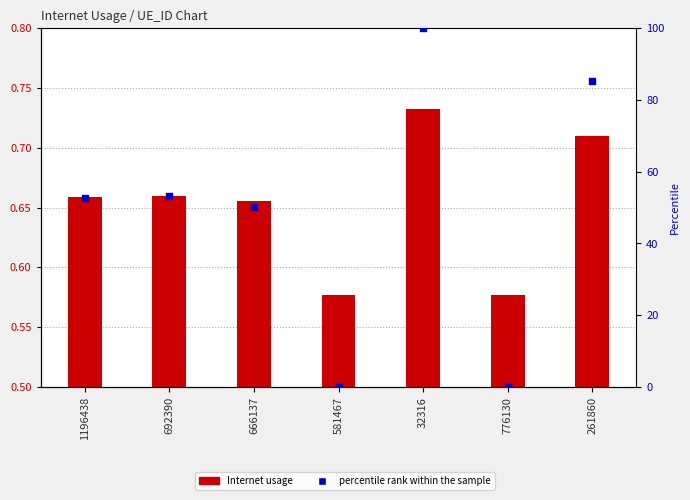

Which series has the largest Y range (max minus min)?

percentile rank within the sample